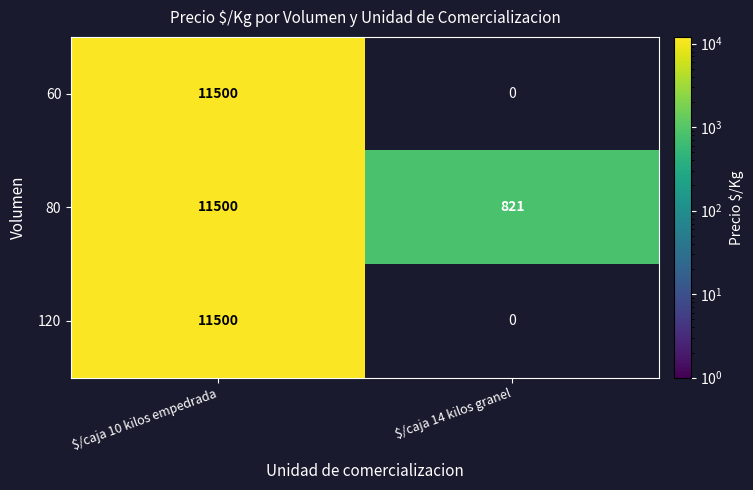

The 120 series shows 11500 at $/caja 10 kilos empedrada. True or false?

True